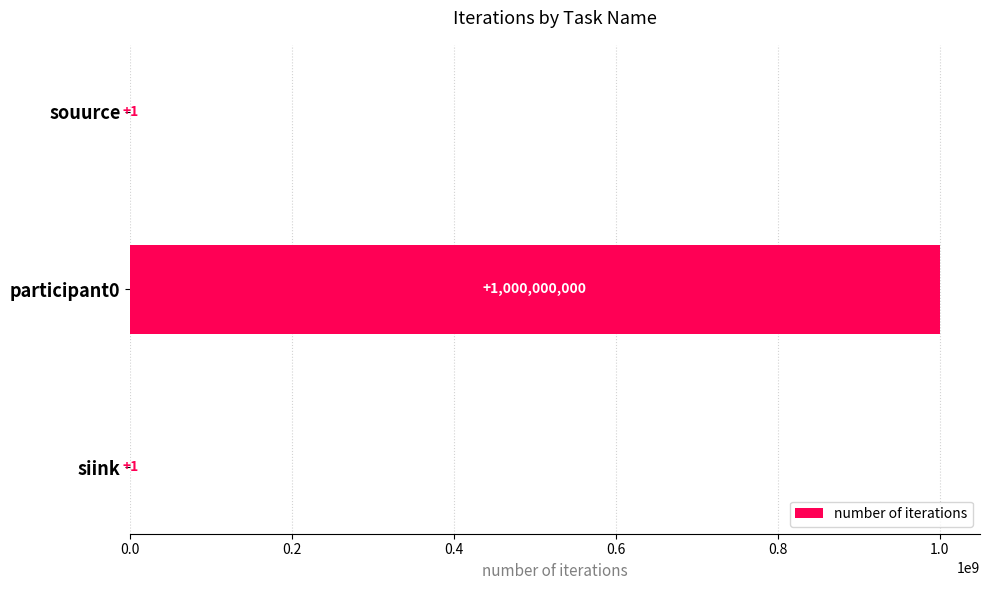

Reading top to bottom, list all the values displayed in this chart.

souurce=1	participant0=1000000000	siink=1